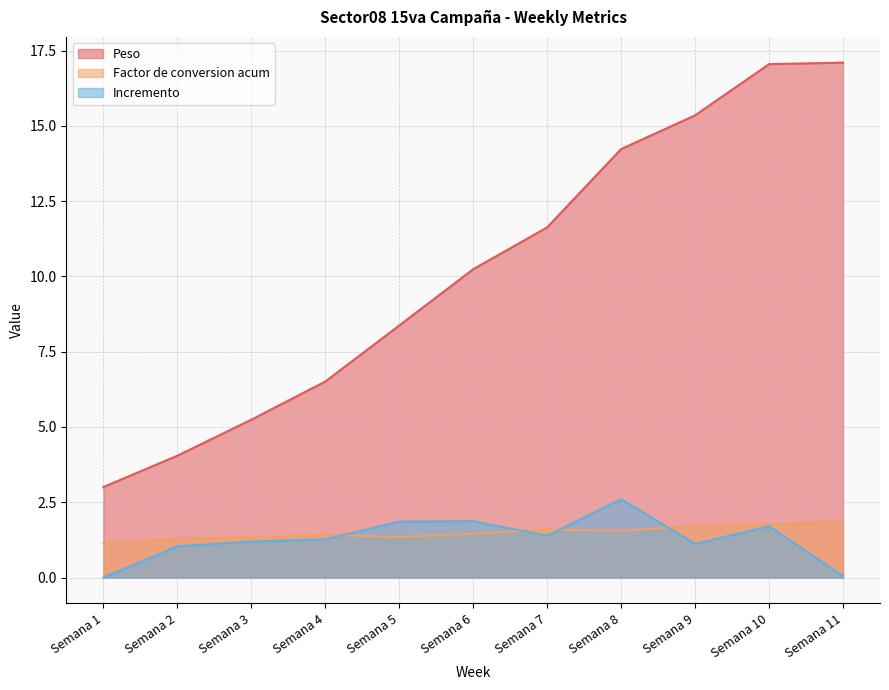

What is the difference between the Incremento values at Semana 4 and Semana 2?

0.2